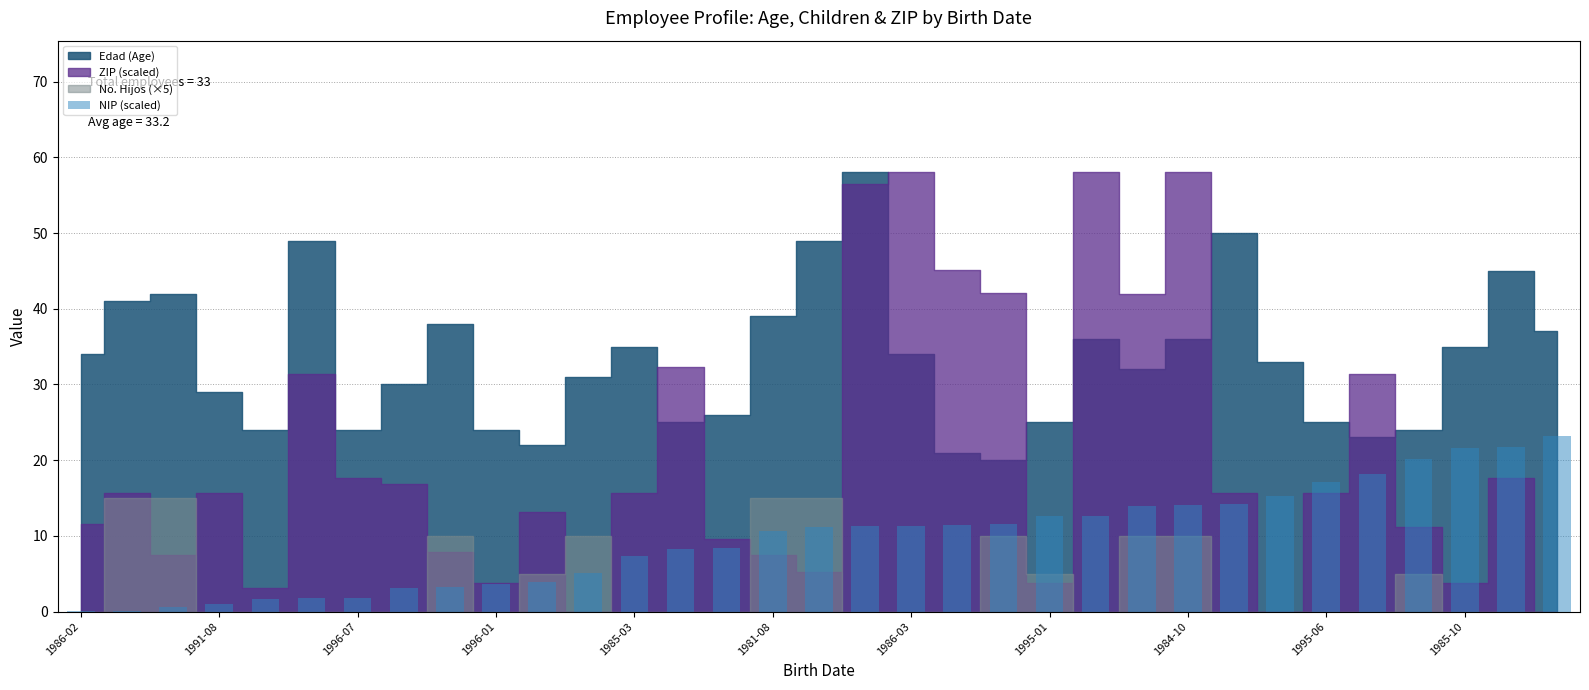

How many data points does each series have?

33